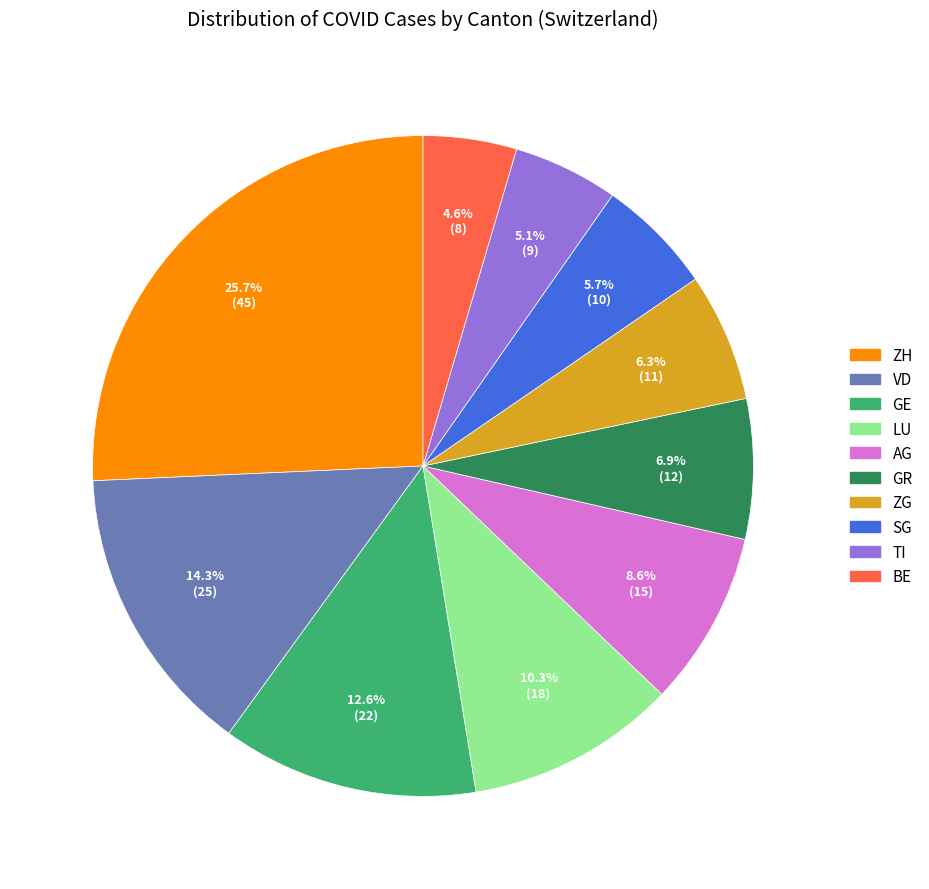

Is the sum of LU and TI greater than half?

No